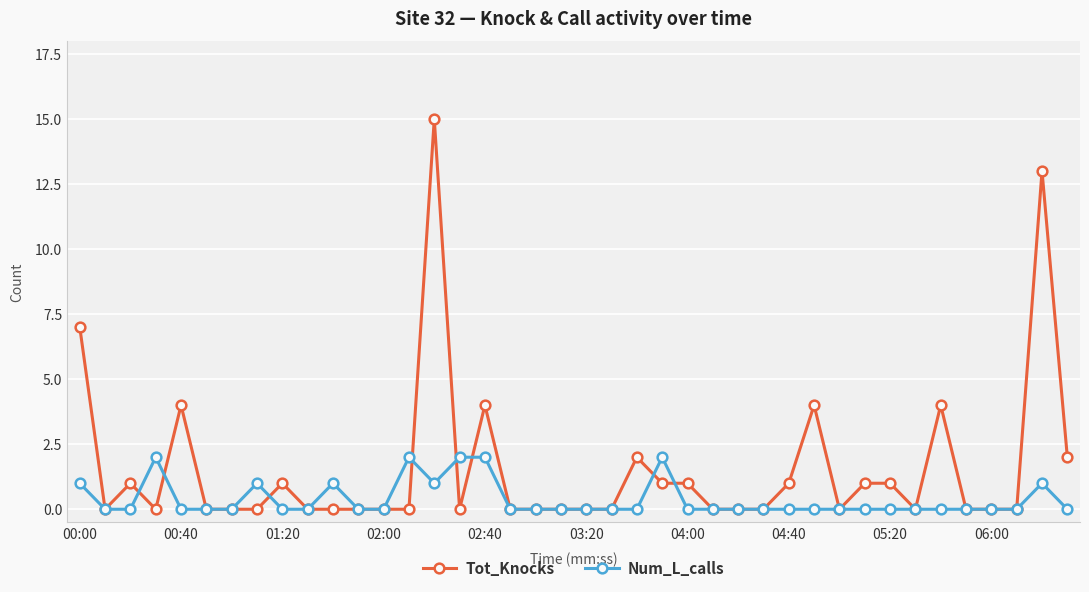

Reading left to right, transcribe all the data shown in this chart.

Tot_Knocks: 7	0	1	0	4	0	0	0	1	0	0	0	0	0	15	0	4	0	0	0	0	0	2	1	1	0	0	0	1	4	0	1	1	0	4	0	0	0	13	2
Num_L_calls: 1	0	0	2	0	0	0	1	0	0	1	0	0	2	1	2	2	0	0	0	0	0	0	2	0	0	0	0	0	0	0	0	0	0	0	0	0	0	1	0